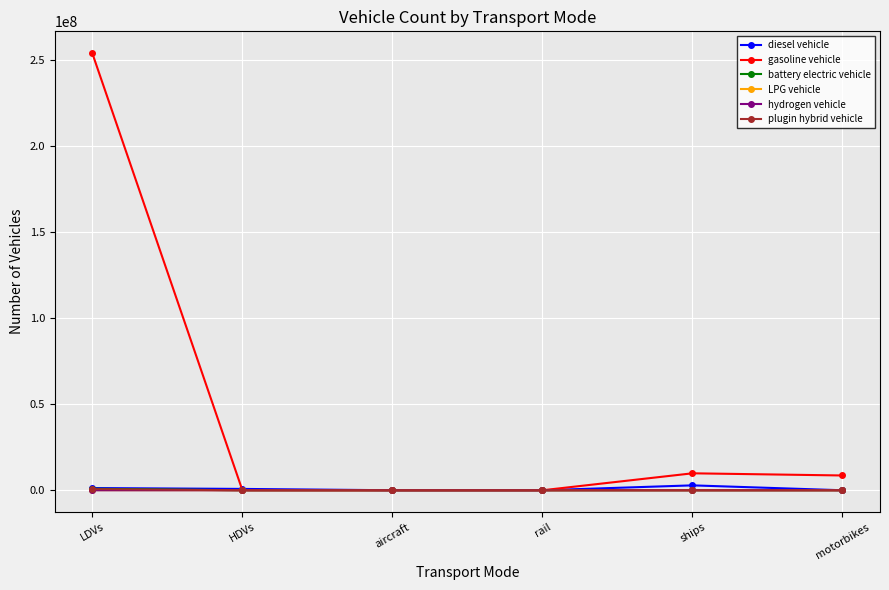

What is the greatest value displayed?

253943824.0